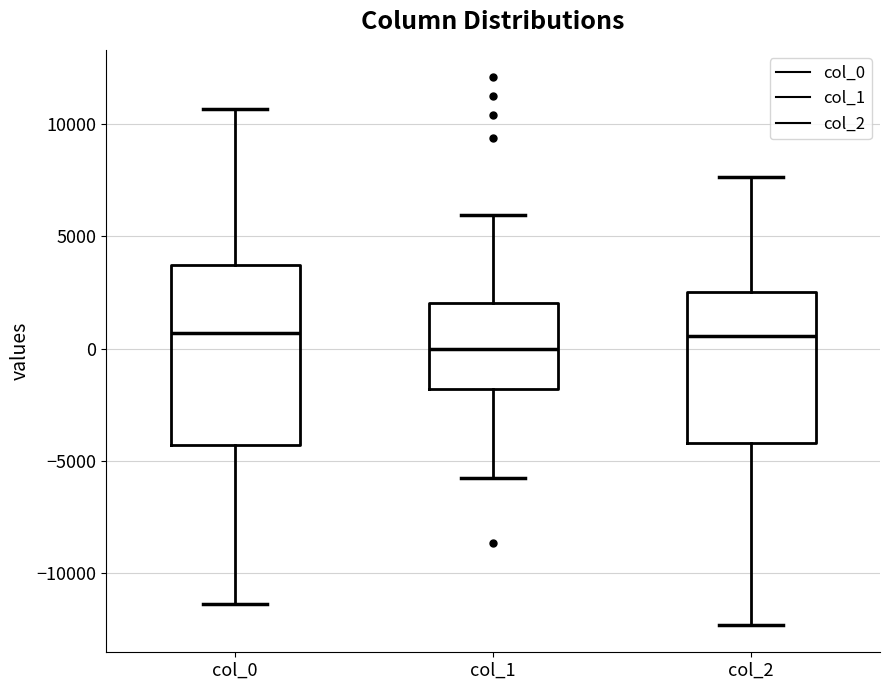

Reading left to right, transcribe this box plot: for each box, give where its median line is, the range the box spans, and where its two whiskers end, as read against the y-axis. The values are not printed on the chart, so give them approximately, as read against the axis.

col_0: median 500, box -4500 to 3500, whiskers -11500 to 10500
col_1: median 0, box -2000 to 2000, whiskers -6000 to 6000
col_2: median 500, box -4000 to 2500, whiskers -12500 to 7500